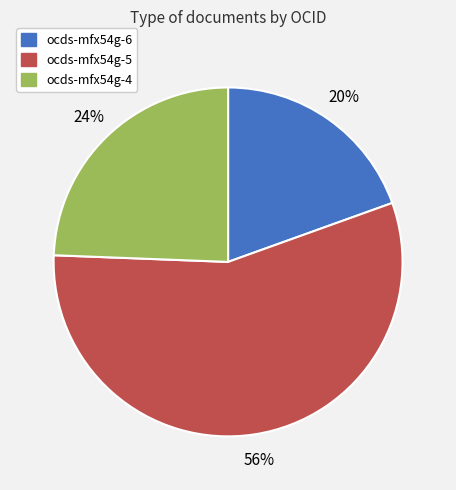

Count the number of slices in the pie.

3